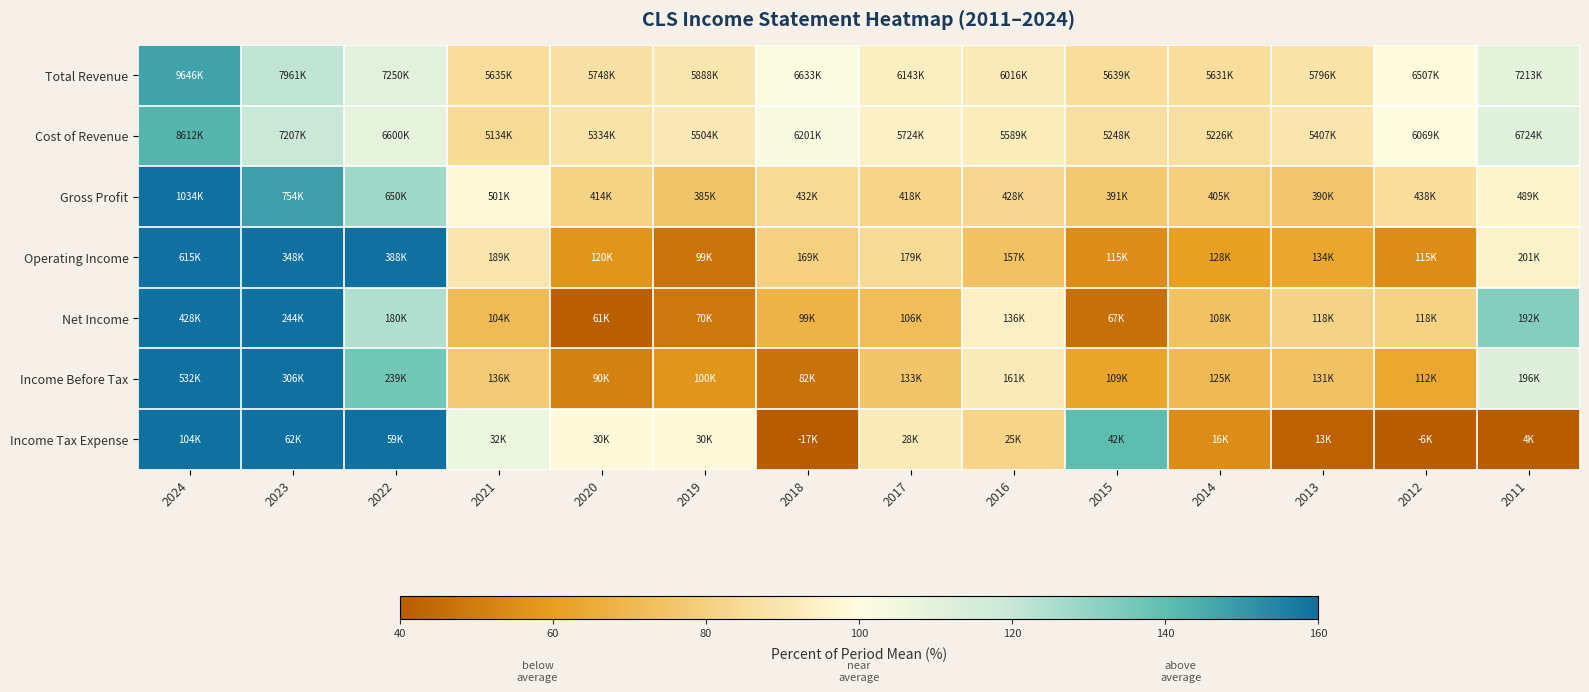

Reading left to right, what are all the values shown in this chart?

Total Revenue: 2024=147.3	2023=121.5	2022=110.7	2021=86.0	2020=87.8	2019=89.9	2018=101.3	2017=93.8	2016=91.8	2015=86.1	2014=86.0	2013=88.5	2012=99.3	2011=110.1
Cost of Revenue: 2024=142.6	2023=119.3	2022=109.3	2021=85.0	2020=88.3	2019=91.1	2018=102.6	2017=94.7	2016=92.5	2015=86.9	2014=86.5	2013=89.5	2012=100.5	2011=111.3
Gross Profit: 2024=203.0	2023=148.1	2022=127.6	2021=98.4	2020=81.2	2019=75.6	2018=84.9	2017=82.2	2016=84.0	2015=76.8	2014=79.6	2013=76.5	2012=86.1	2011=96.0
Operating Income: 2024=291.0	2023=164.8	2022=183.7	2021=89.3	2020=57.0	2019=47.1	2018=79.9	2017=84.8	2016=74.2	2015=54.6	2014=60.5	2013=63.3	2012=54.6	2011=95.4
Net Income: 2024=295.0	2023=168.5	2022=124.1	2021=71.6	2020=41.8	2019=48.5	2018=68.2	2017=72.7	2016=93.9	2015=46.1	2014=74.6	2013=81.3	2012=81.1	2011=132.5
Income Before Tax: 2024=303.9	2023=174.7	2022=136.5	2021=77.7	2020=51.5	2019=57.0	2018=46.8	2017=76.0	2016=91.9	2015=62.3	2014=71.2	2013=74.6	2012=63.9	2011=111.9
Income Tax Expense: 2024=346.9	2023=205.1	2022=196.4	2021=106.9	2020=98.5	2019=98.2	2018=-56.6	2017=91.9	2016=82.2	2015=140.5	2014=54.6	2013=42.3	2012=-19.3	2011=12.3